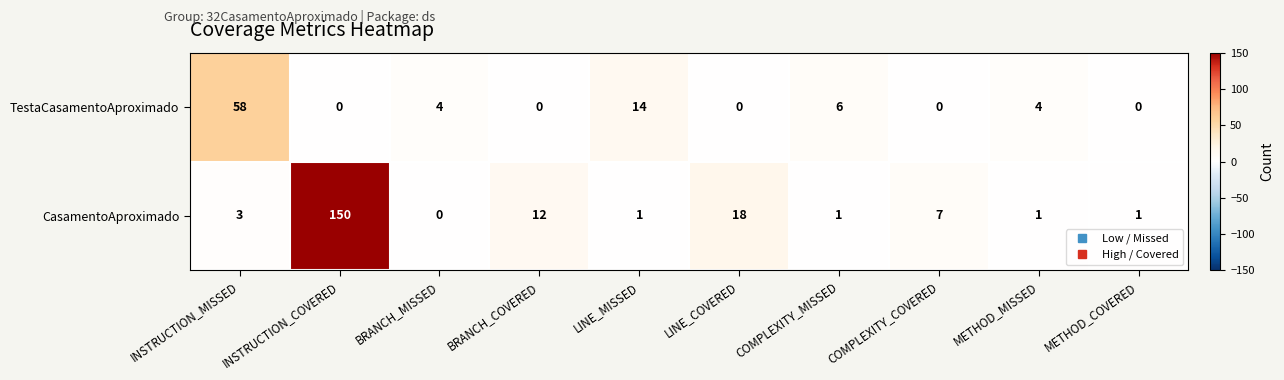

List the series in order of their overall mean, highest first.

CasamentoAproximado, TestaCasamentoAproximado